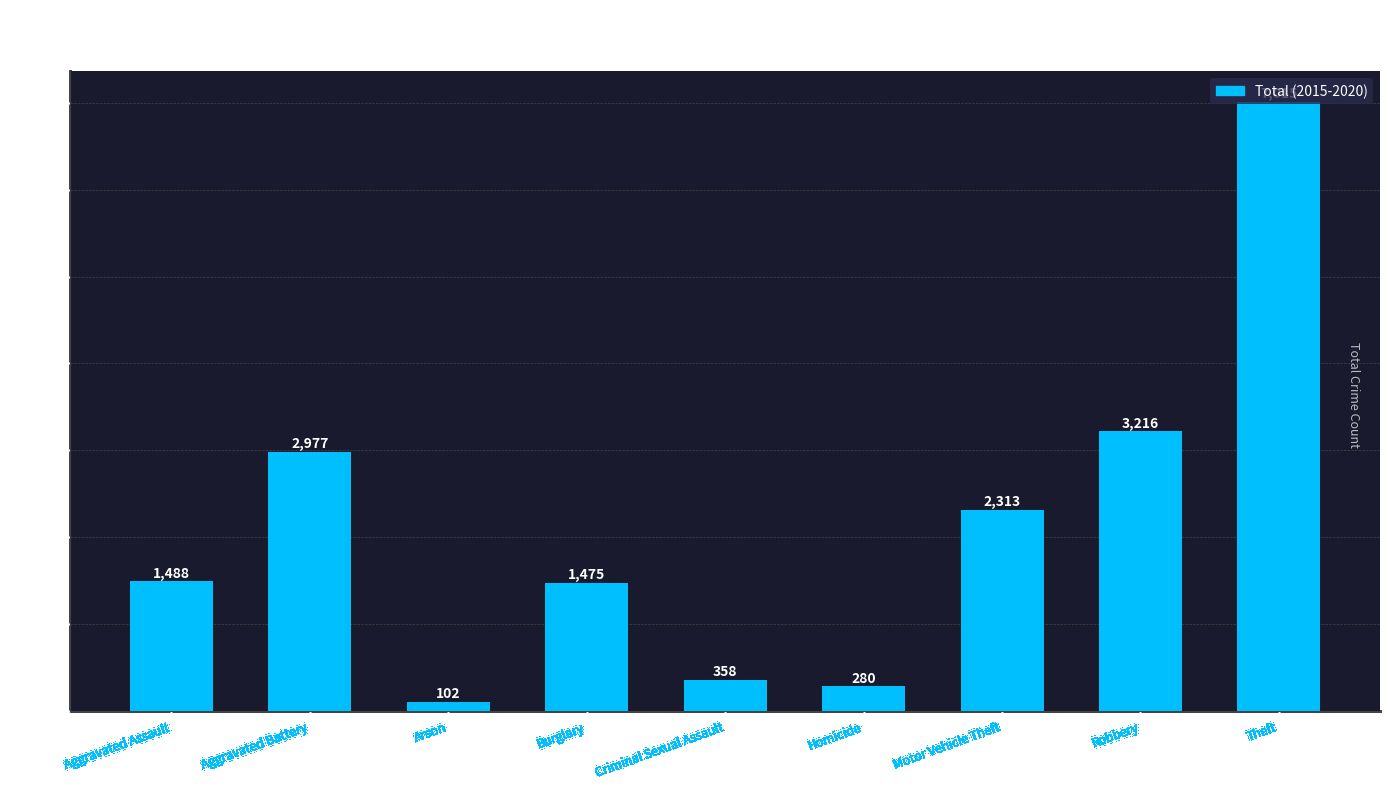

Reading left to right, extract all data points from this chart.

1488	2977	102	1475	358	280	2313	3216	7015